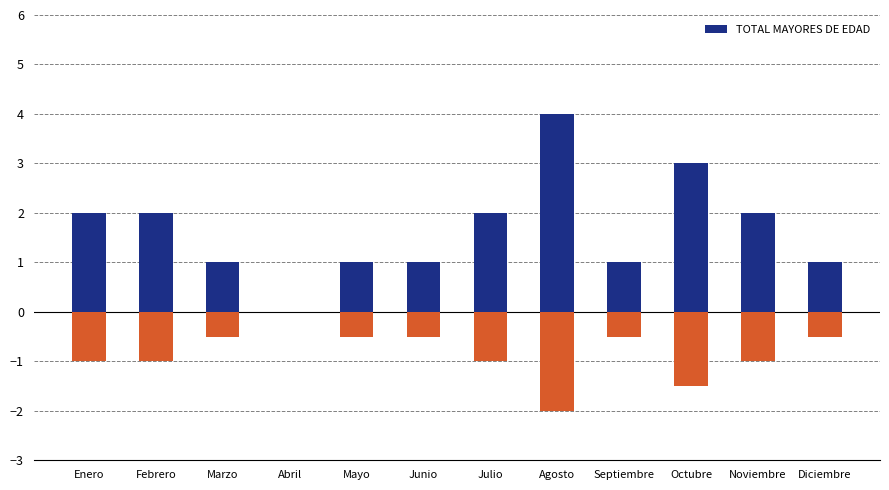

Does the chart contain stacked bars?

No